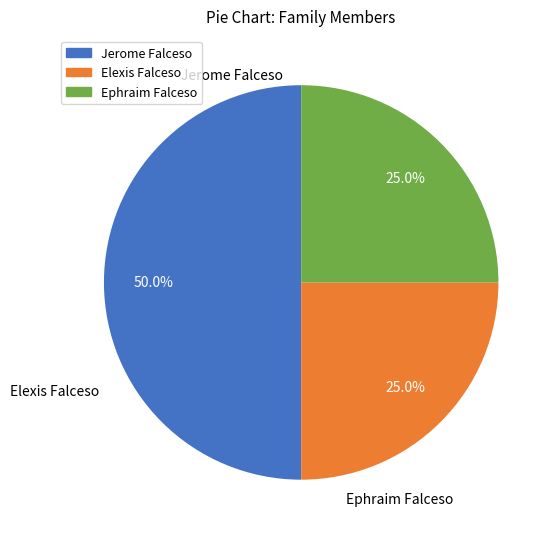

To the nearest percent, what portion does Elexis Falceso represent?

25%